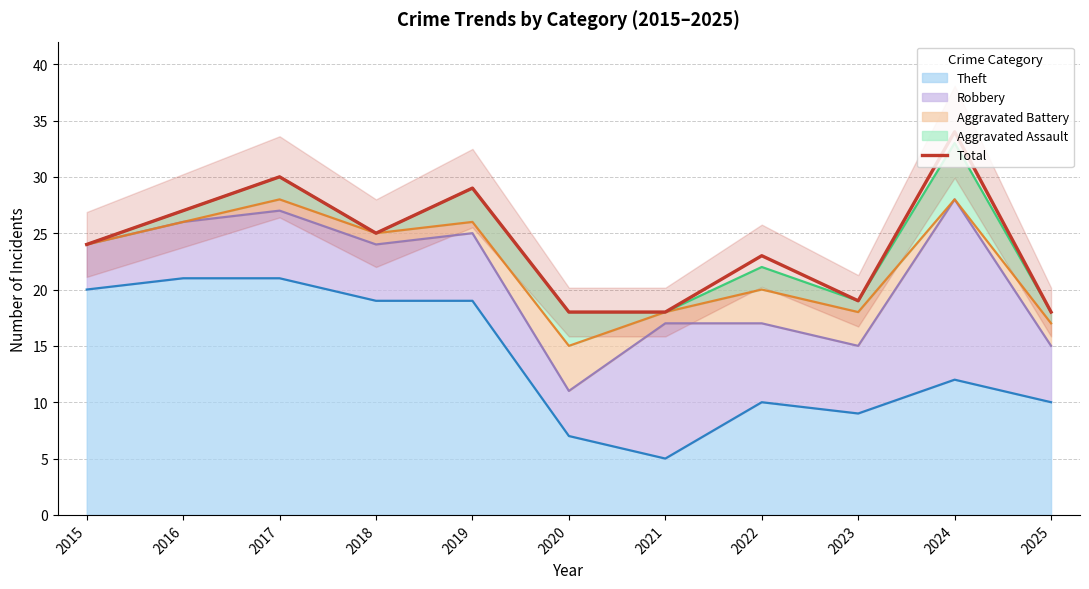

At which label does the data first exceed 24?

2016